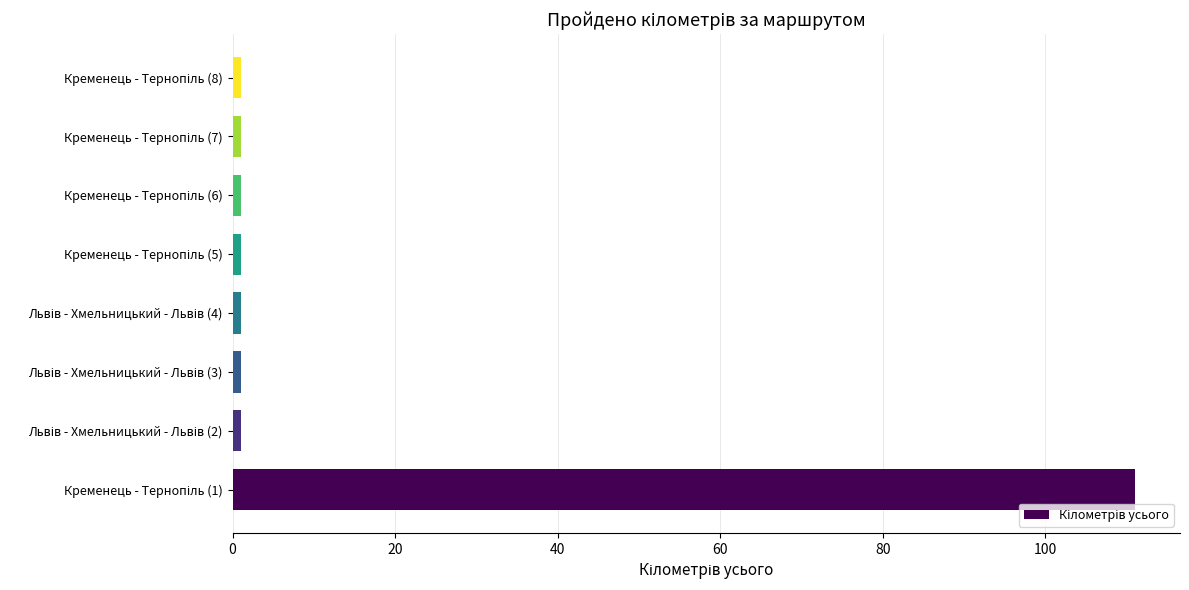

What is the sum of all values?

118